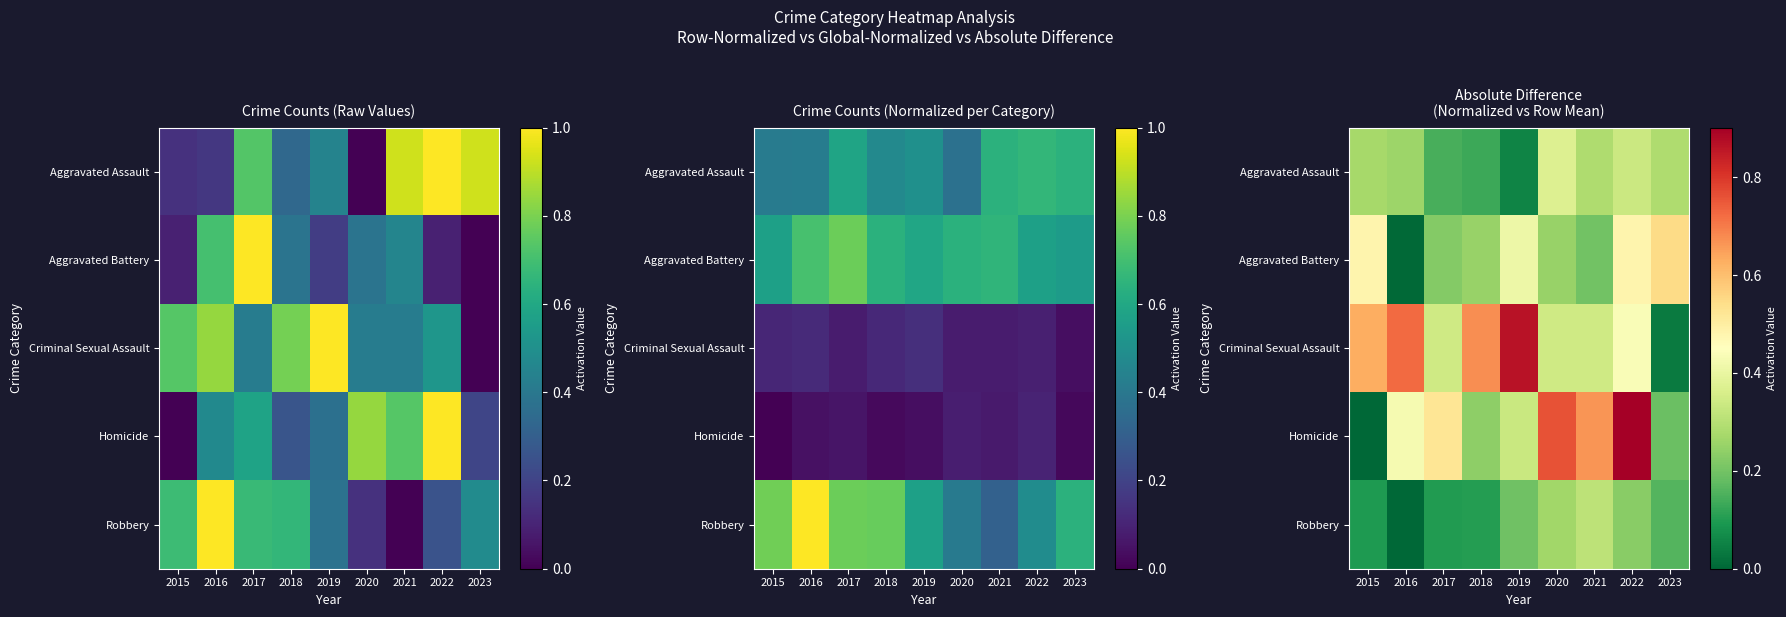

The Robbery series shows 0.1 at 2015. True or false?

True